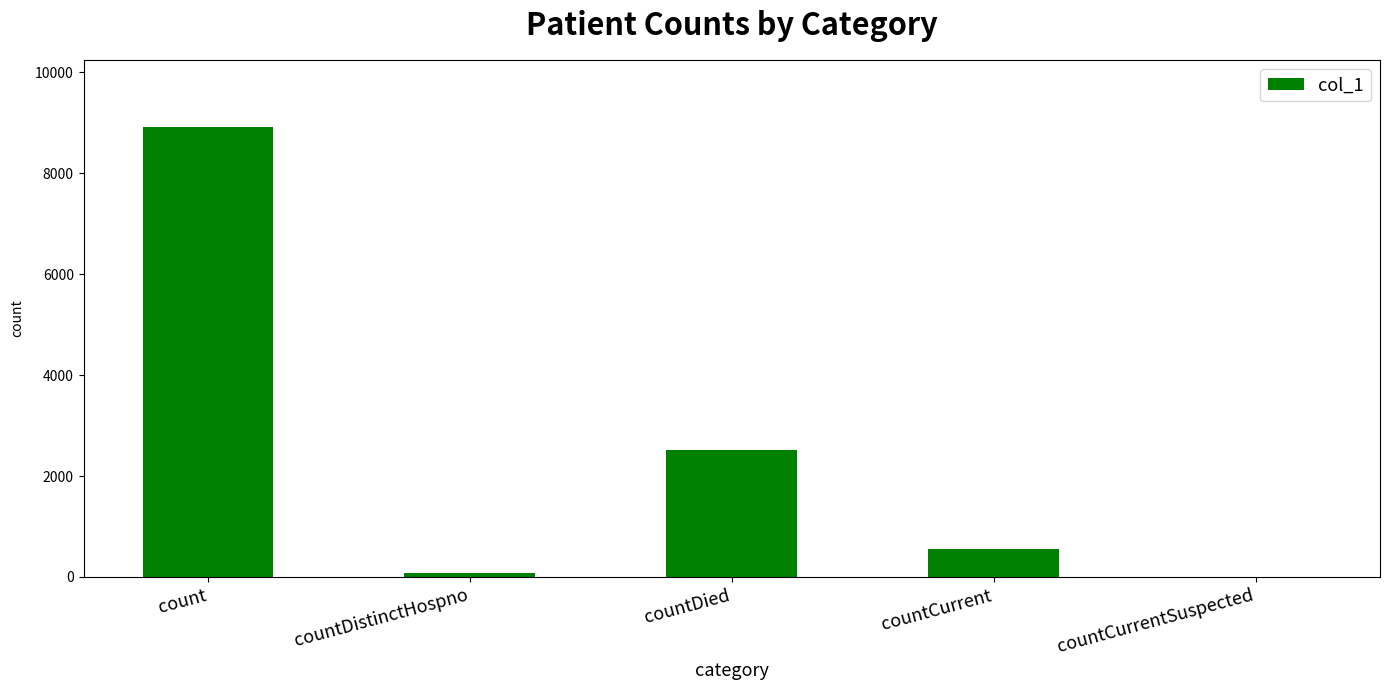

Are the bars horizontal?

No